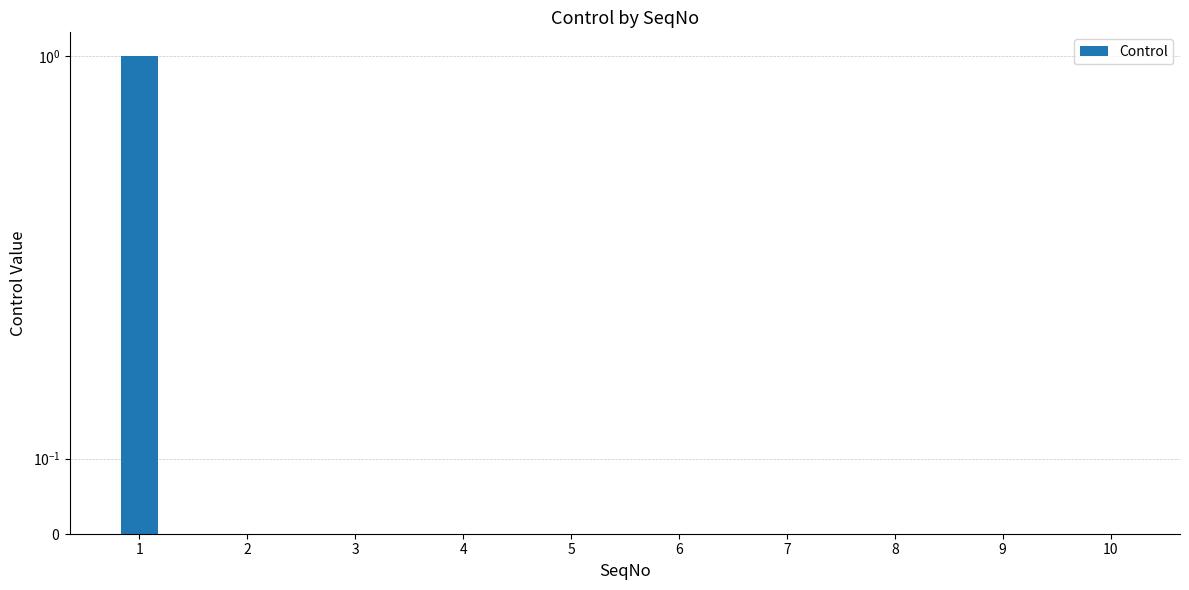

At which category does the chart reach its minimum across all series?

2